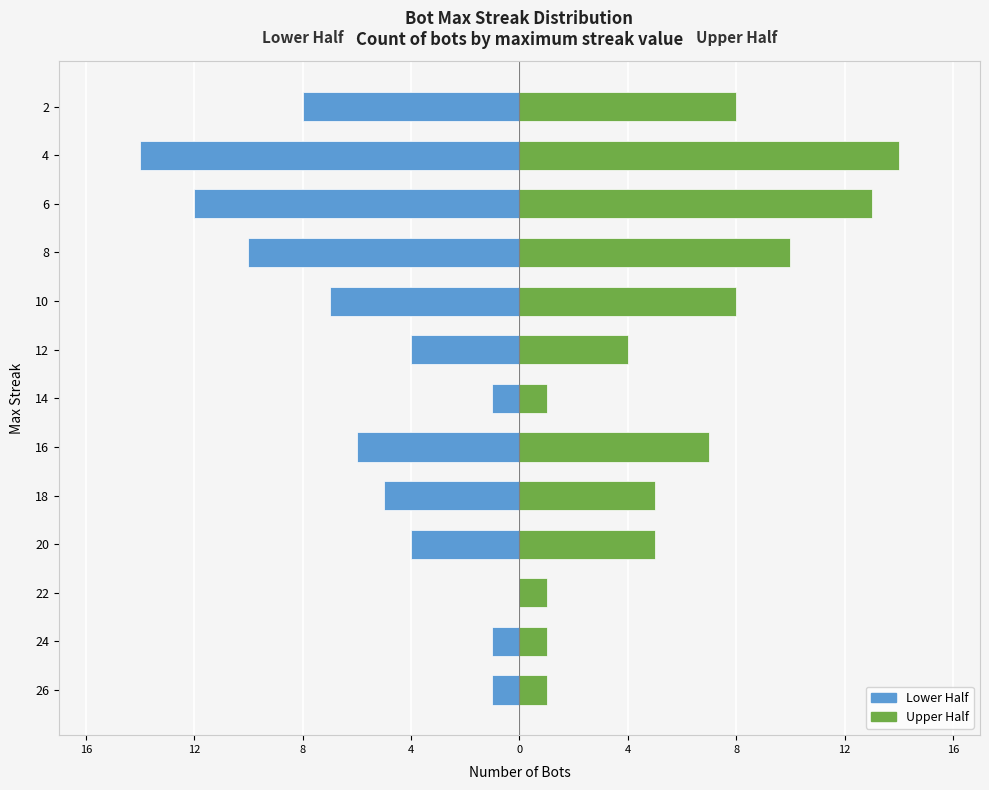

The Lower Half series shows -6 at 8. True or false?

False